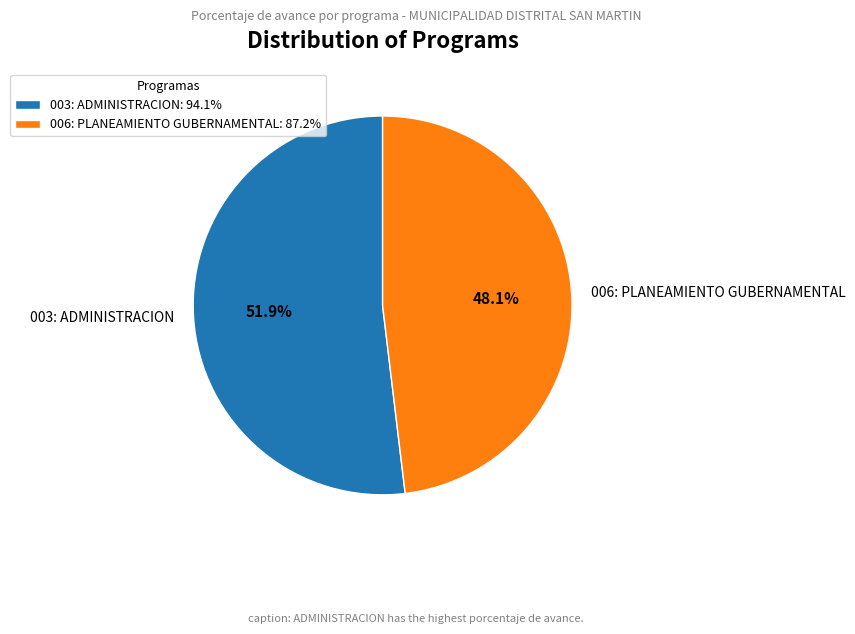

Does any single category account for the majority?

Yes